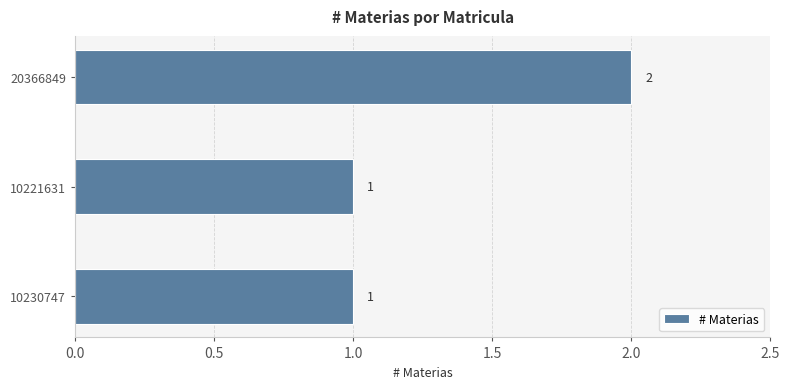

Reading top to bottom, what are all the values shown in this chart?

2	1	1